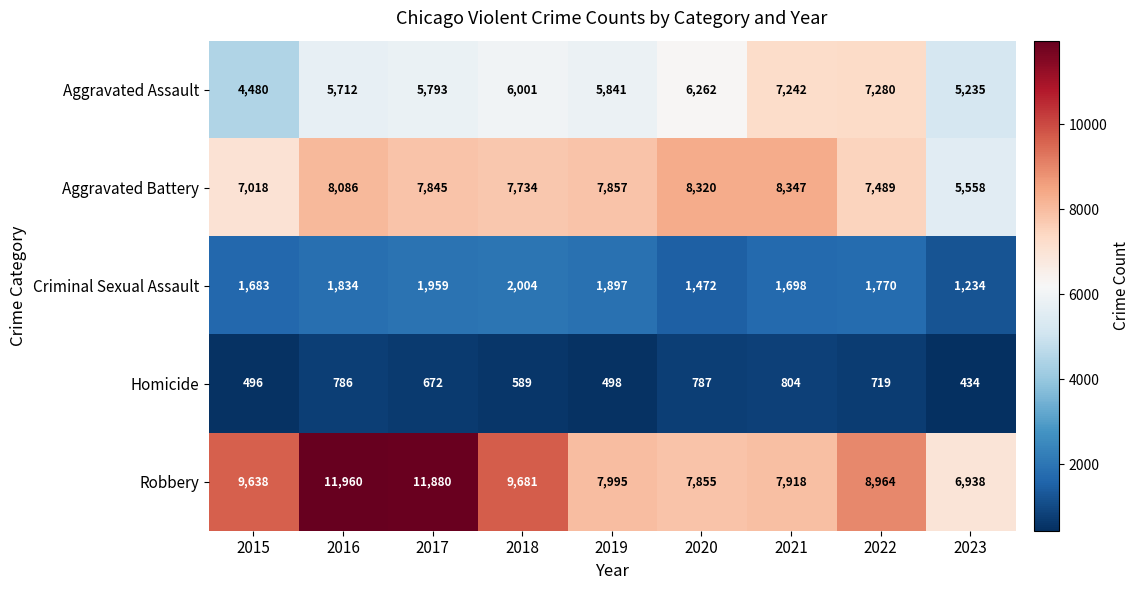

Which series has the largest total across all categories?

Robbery